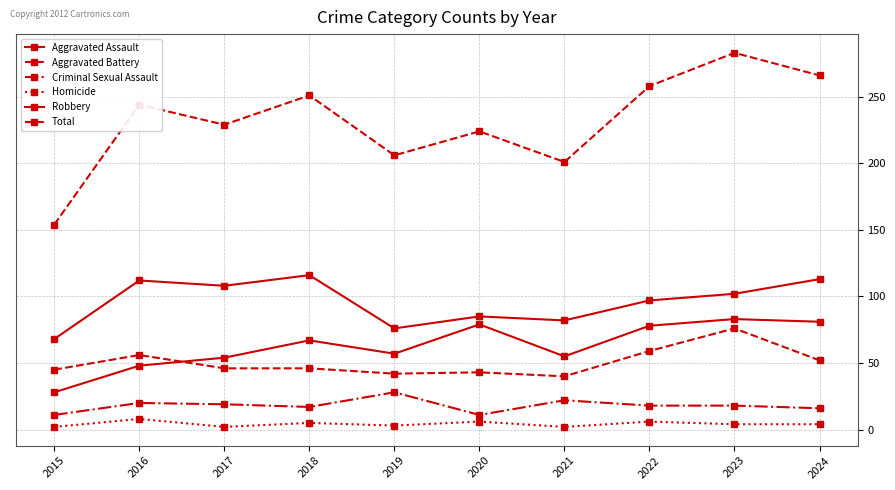

What is the sum of the Aggravated Assault values at 2016 and 2017?

102